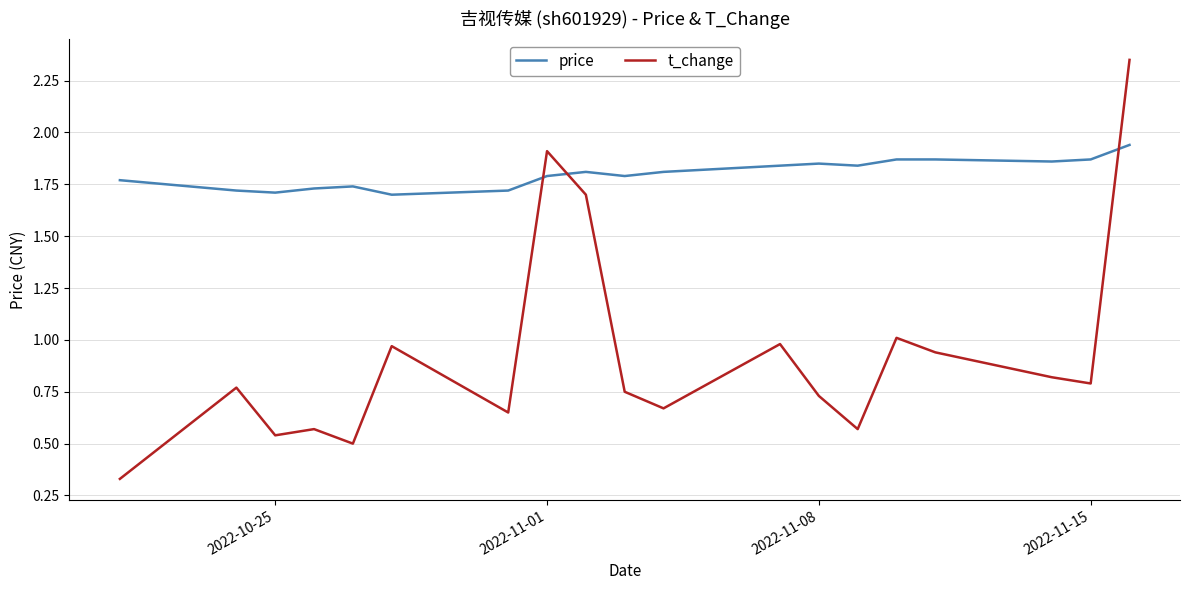

Rank the series by their average value, from lowest to highest.

t_change, price